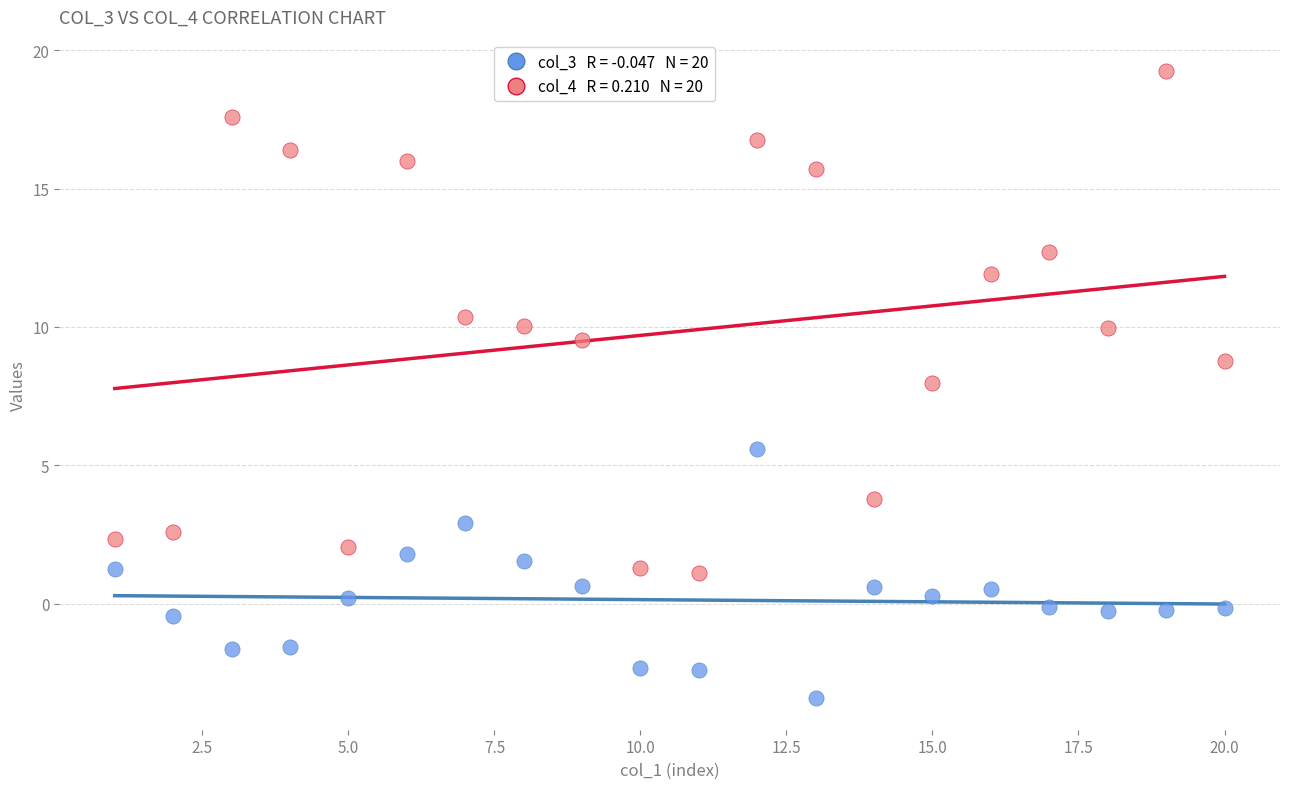

Across all data points, what is the range of X values (max minus min)?

19.0